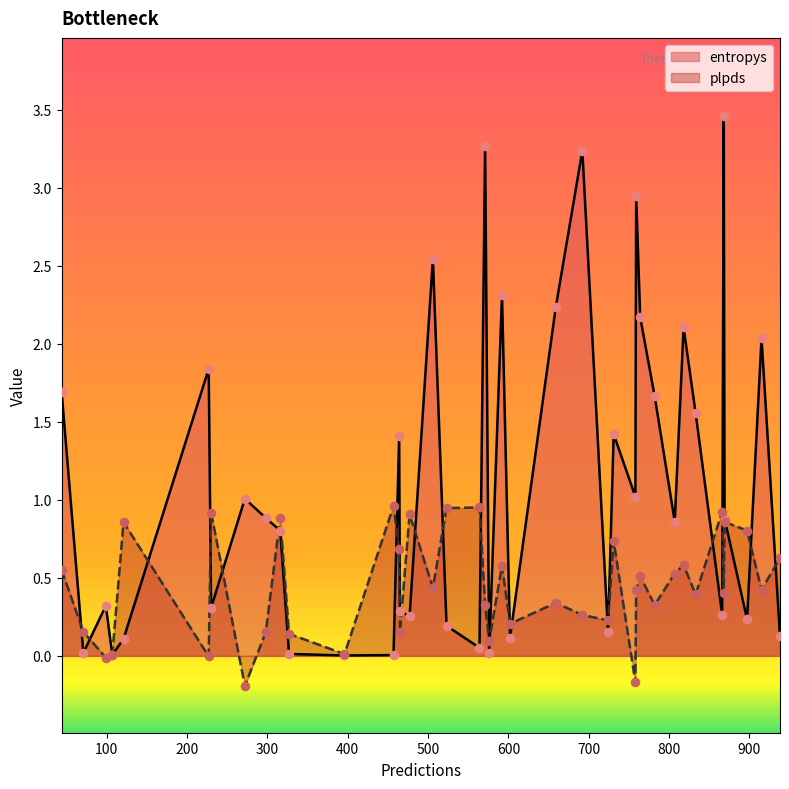

At which category is the sum across all series the highest?

868